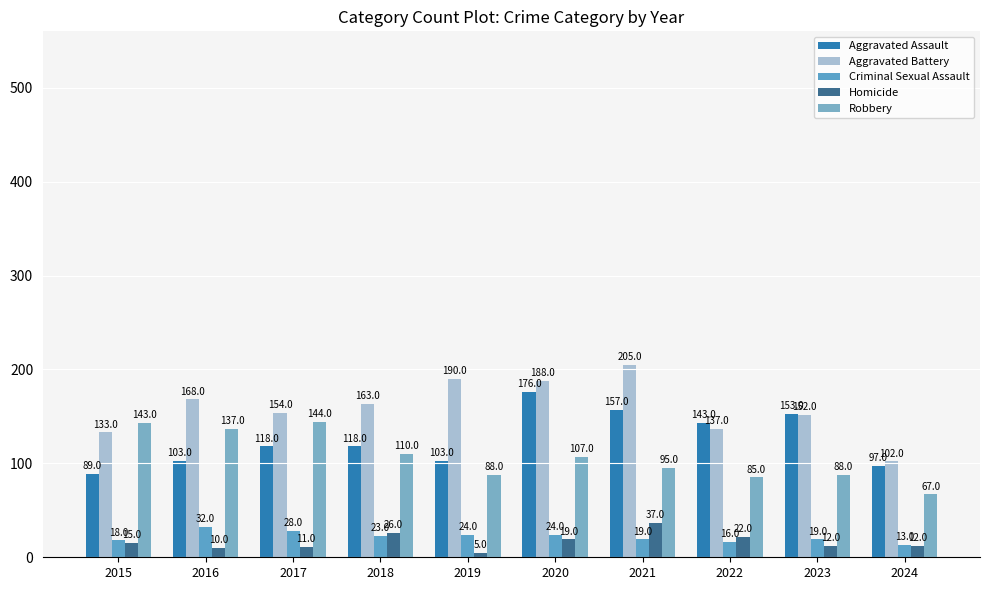

Where does the Homicide series first go above 15?

2018